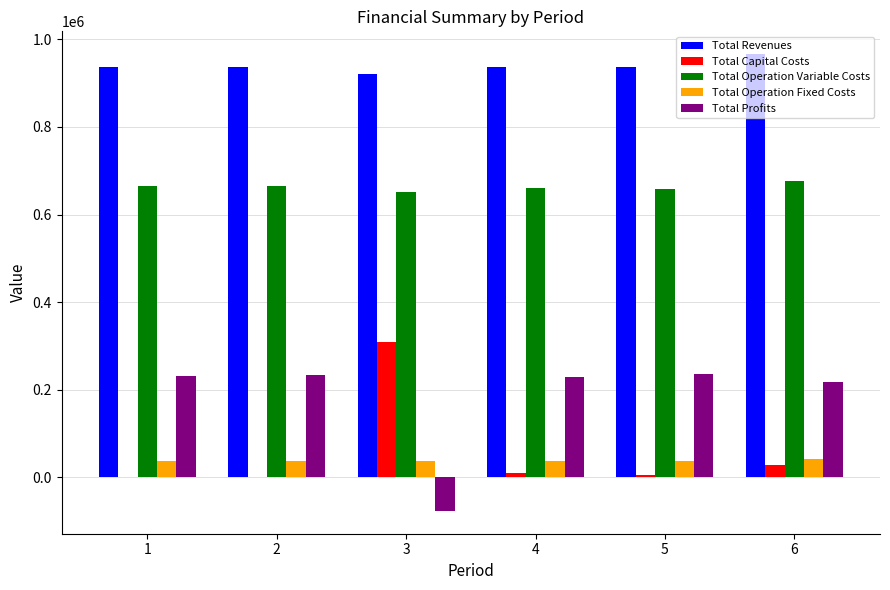

The value of Total Capital Costs at 2 is -181753.0. True or false?

False